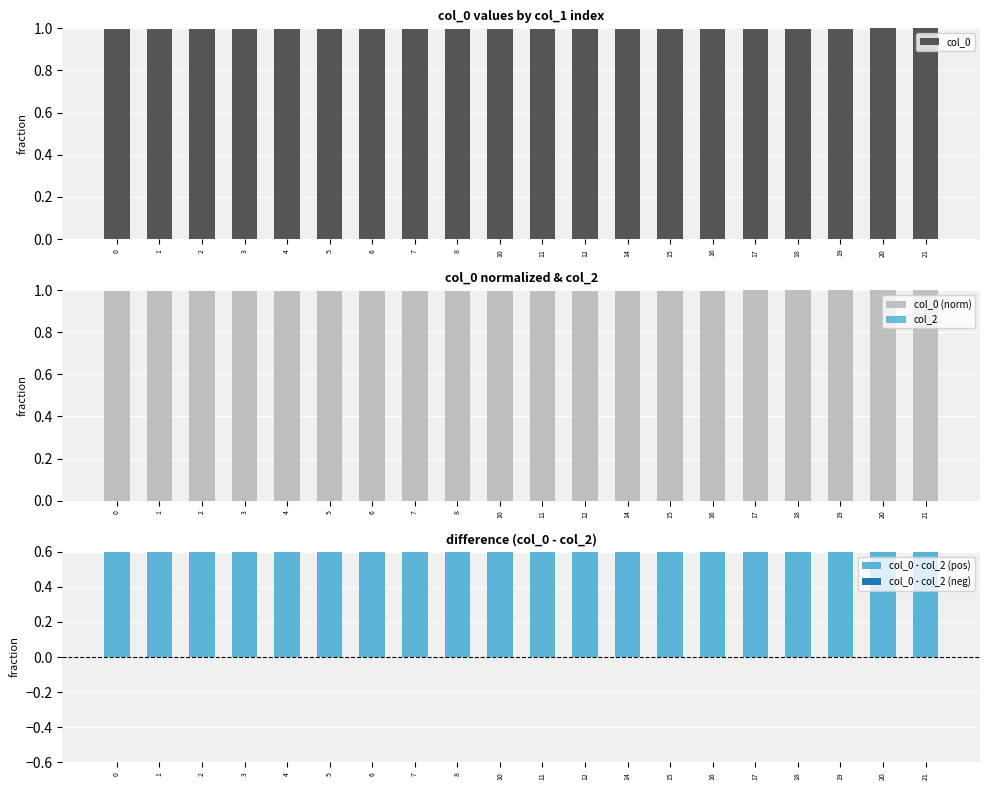

Are the bars horizontal?

No